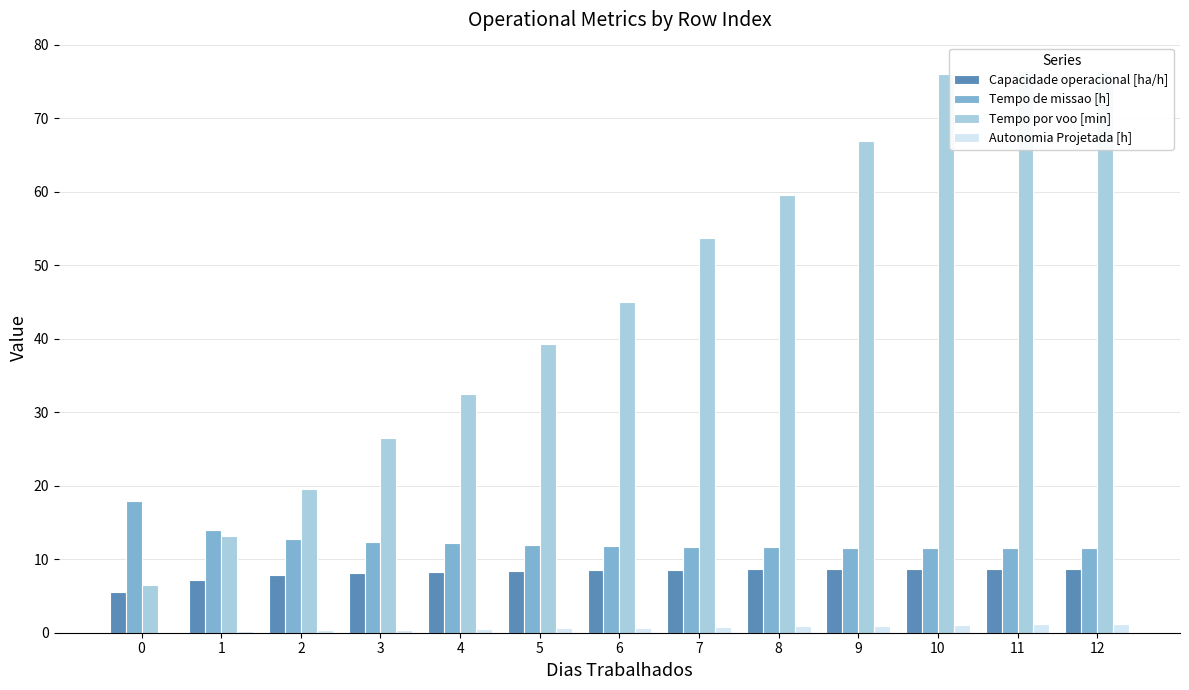

How many data points does each series have?

13